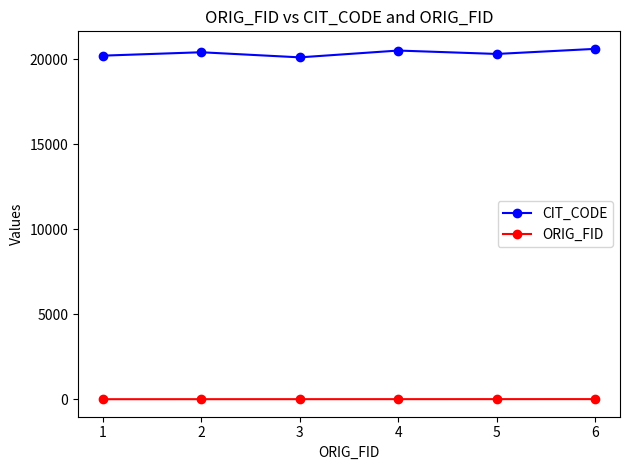

How many lines are shown in the chart?

2